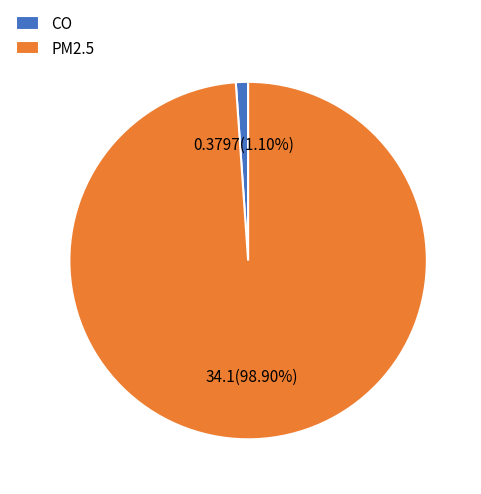

Which has a higher value, PM2.5 or CO?

PM2.5